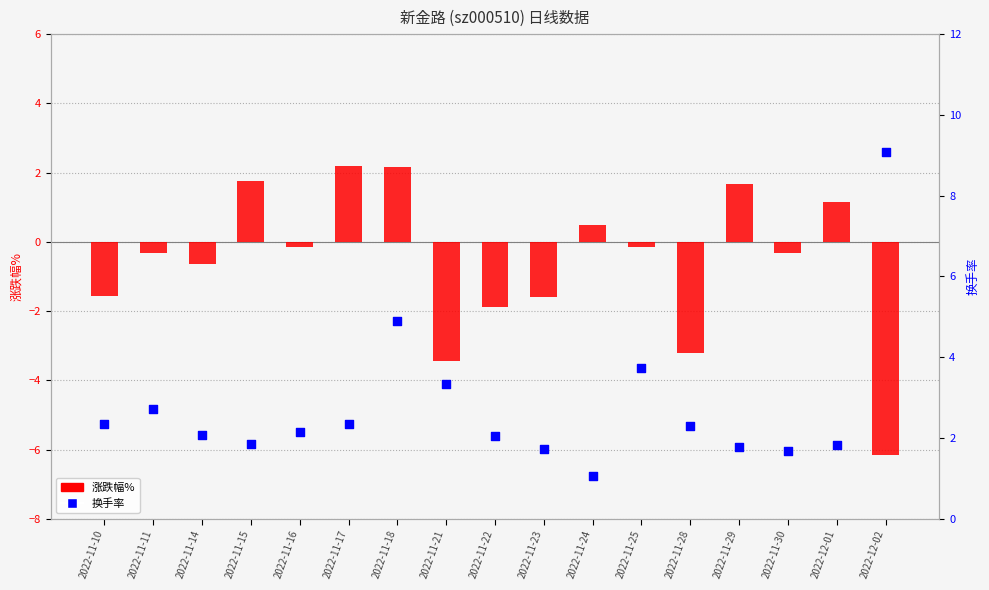

What are all the series names shown in the legend?

涨跌幅%, 换手率